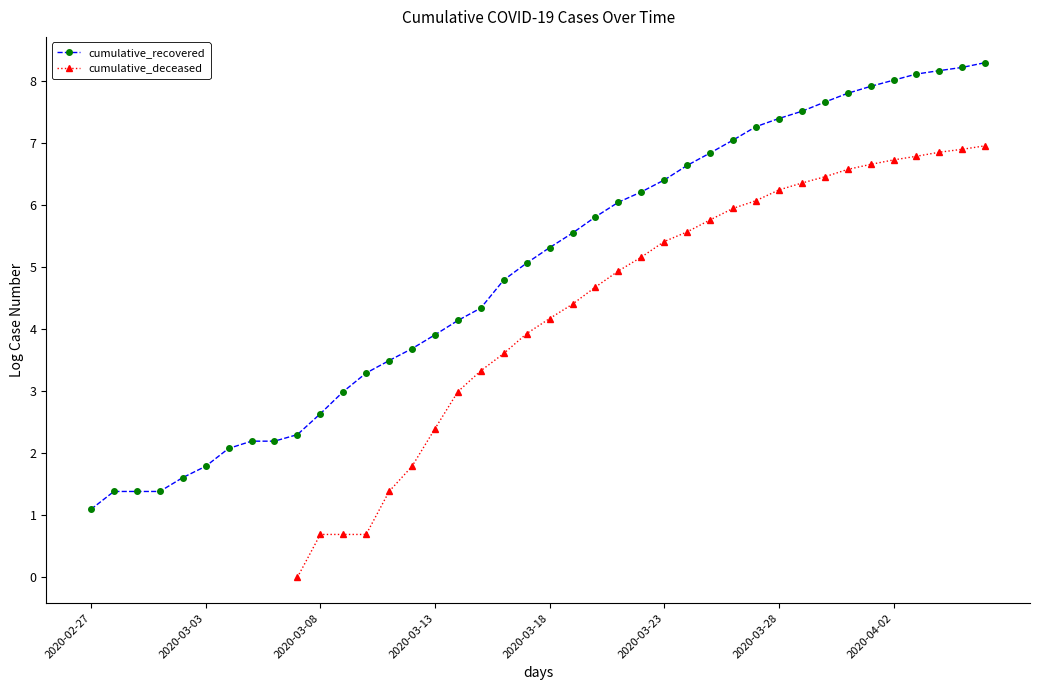

The cumulative_recovered series shows 6.4 at 2020-03-23. True or false?

True